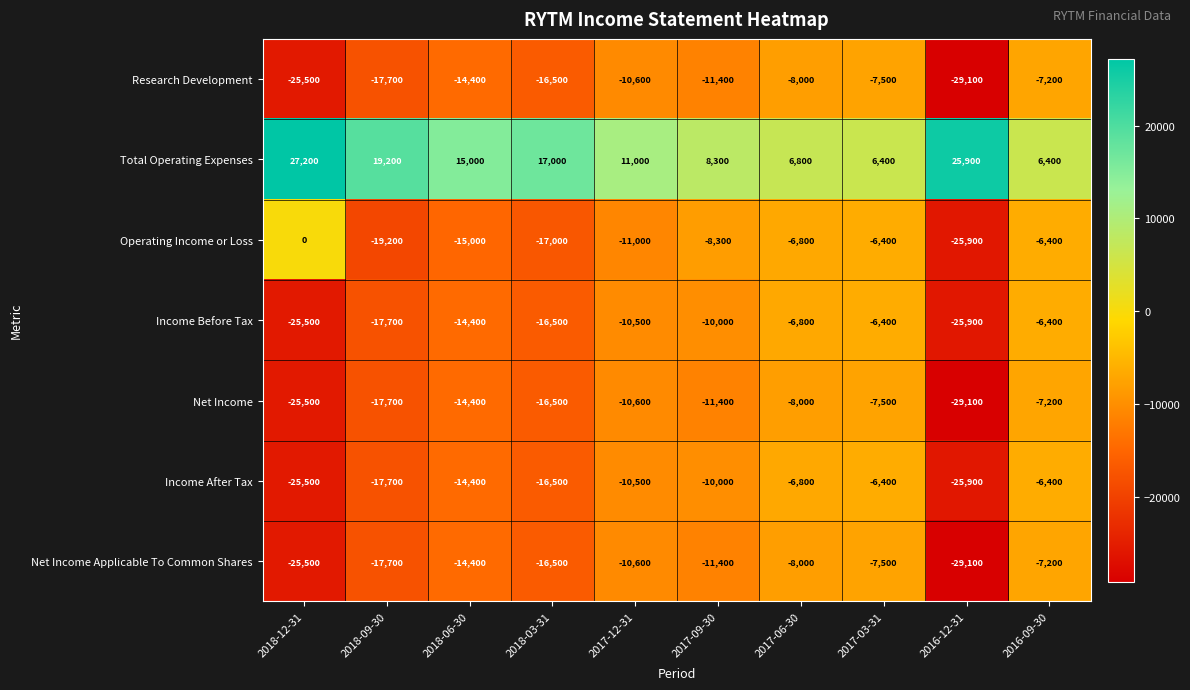

What is the sum of the Income After Tax values at 2017-12-31 and 2018-03-31?

-27000